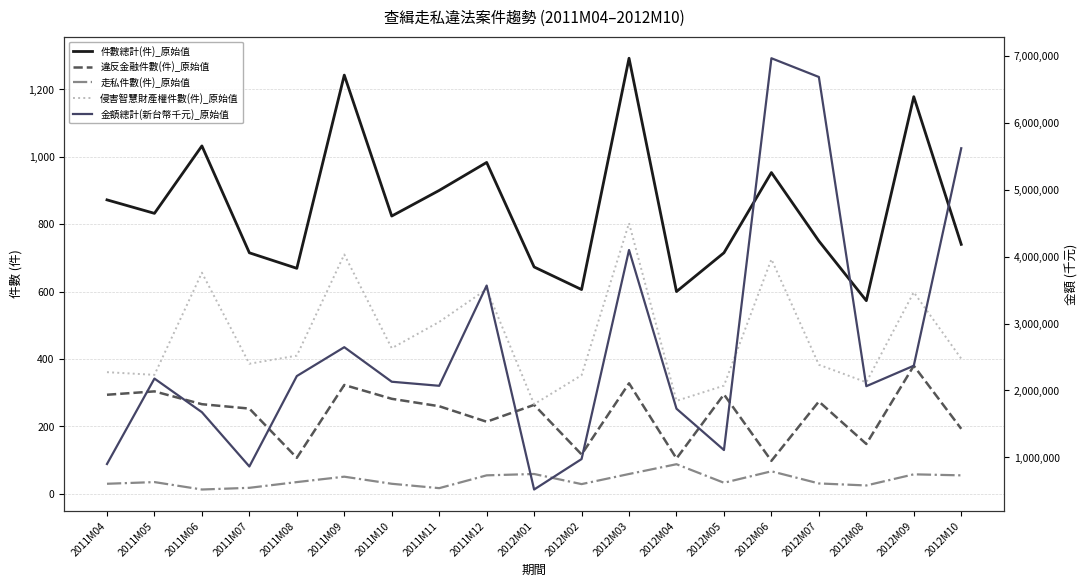

List the labels in order of 侵害智慧財產權件數(件)_原始值 value, largest first.

2012M03, 2011M09, 2012M06, 2011M06, 2011M12, 2012M09, 2011M11, 2011M10, 2011M08, 2012M10, 2011M07, 2012M07, 2011M04, 2011M05, 2012M02, 2012M08, 2012M05, 2012M04, 2012M01